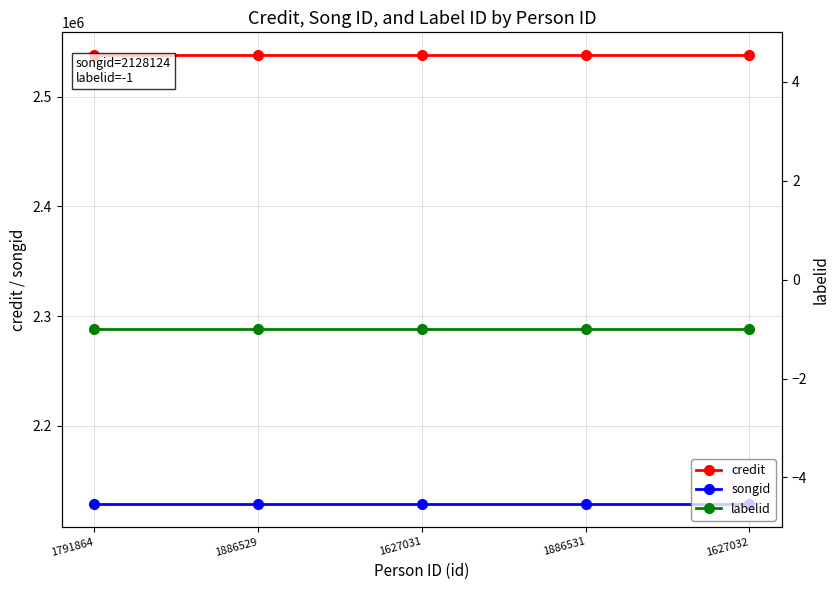

True or false: songid has more than 1 interior local peaks.

False